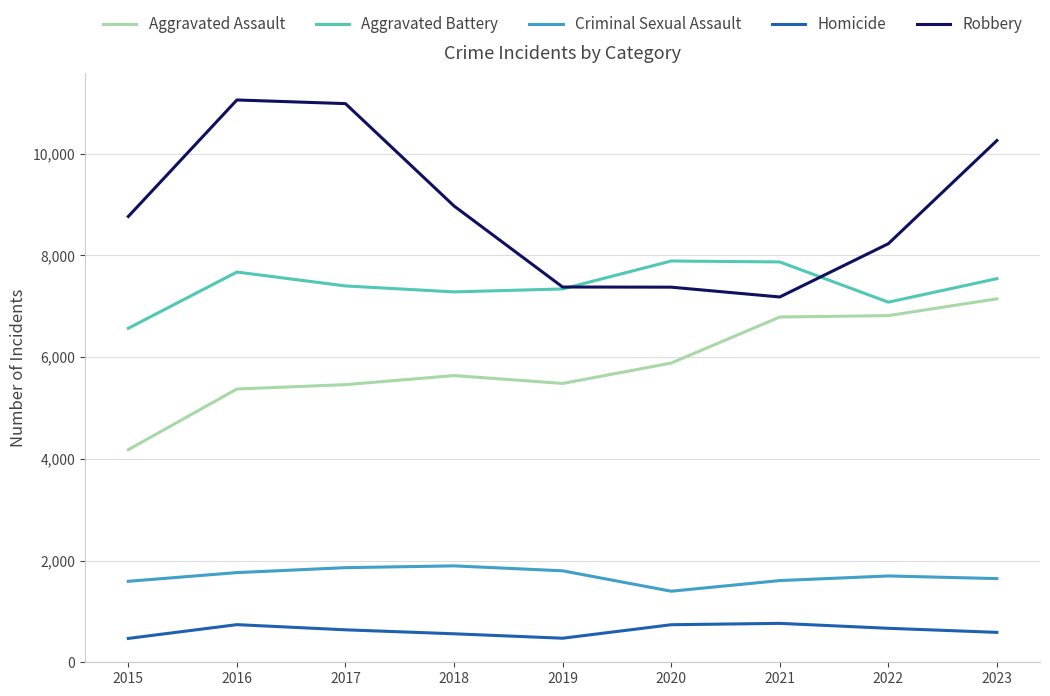

What are all the series names shown in the legend?

Aggravated Assault, Aggravated Battery, Criminal Sexual Assault, Homicide, Robbery